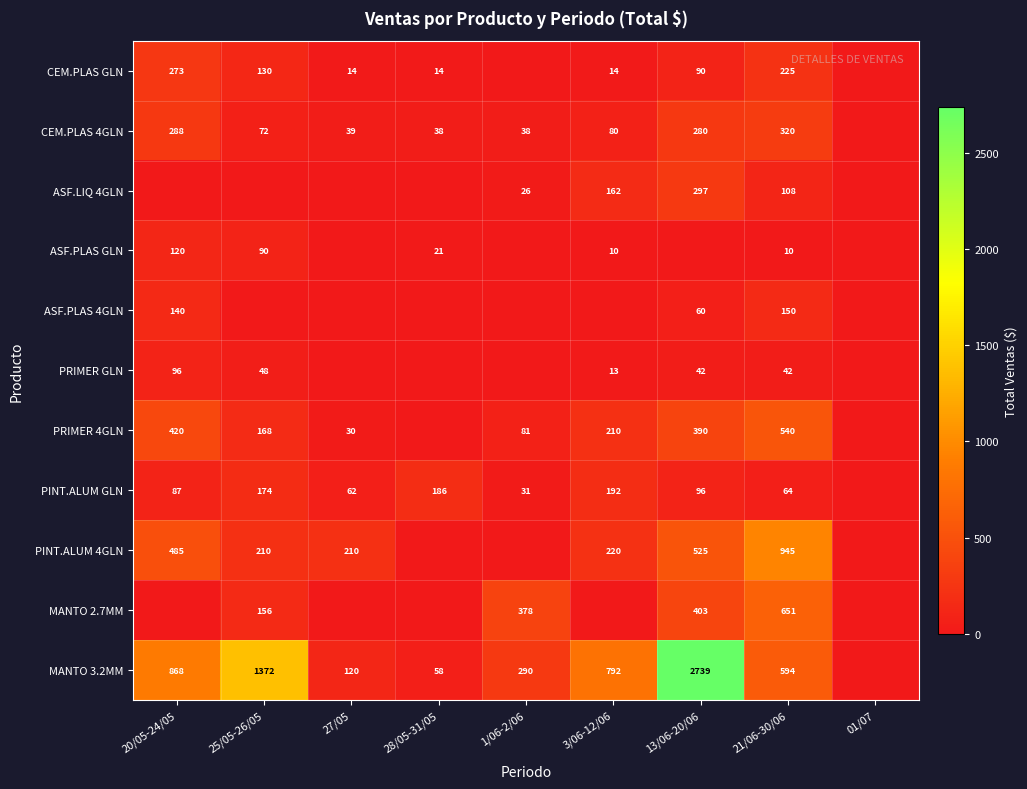

What is the difference between the highest and lowest values at 21/06-30/06?

935